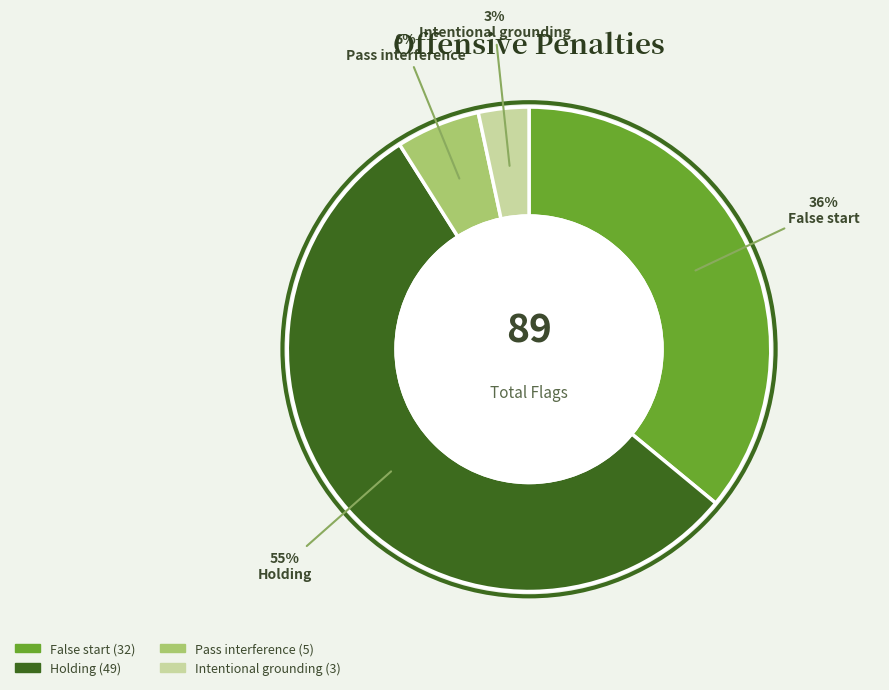

Is the sum of Intentional grounding and Holding greater than half?

Yes